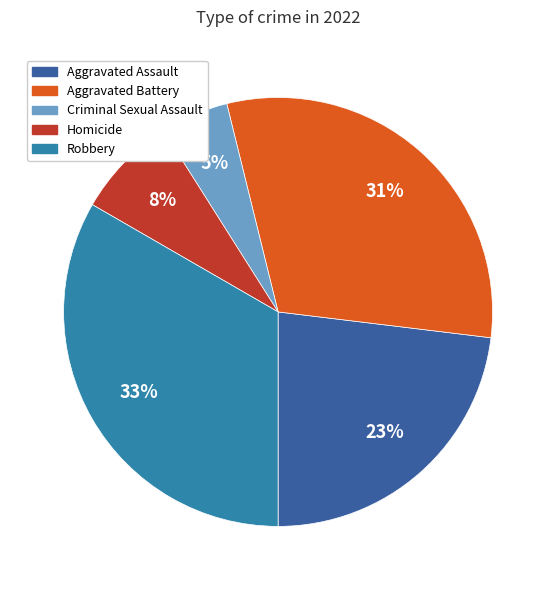

To the nearest percent, what is the difference between the largest and smallest slice percentages?

28%